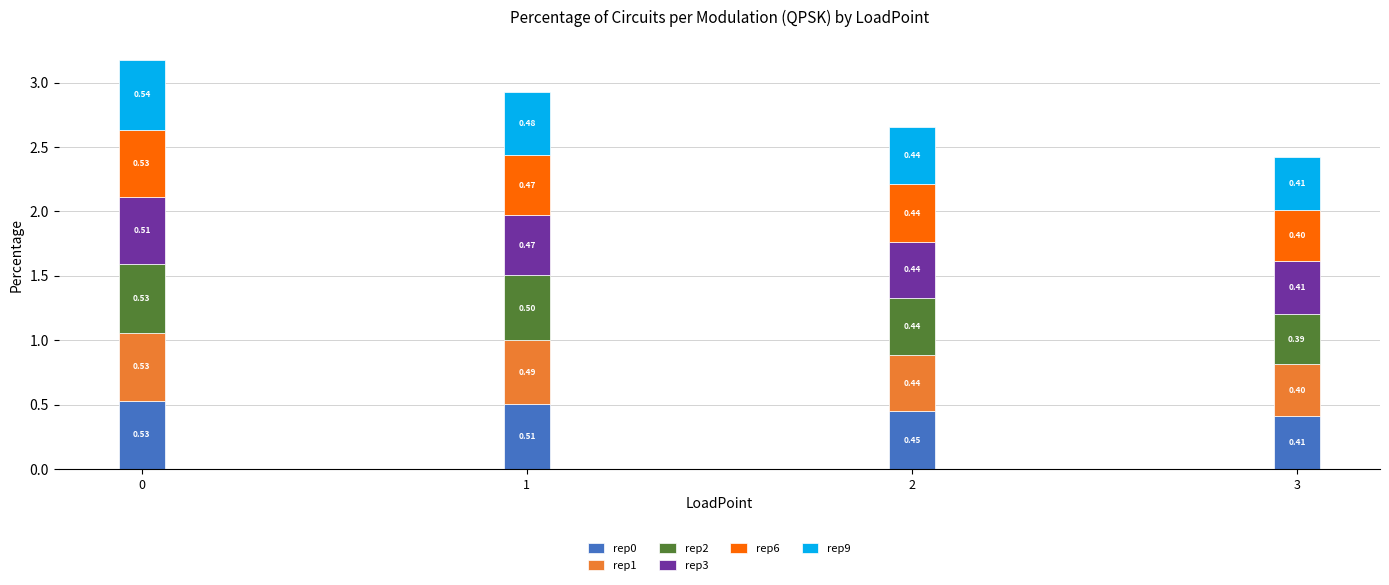

What is the average value of the rep0 series?

0.5